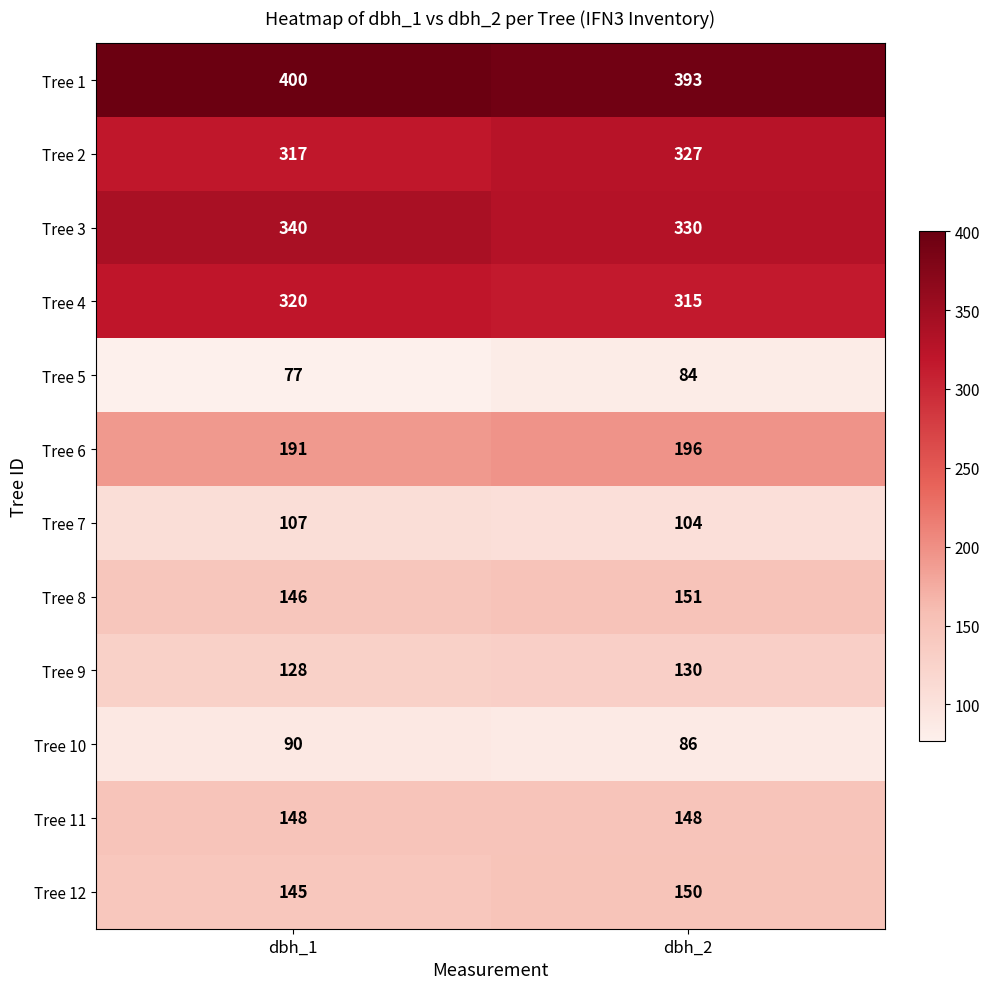

List the series in order of their peak value, highest first.

Tree 1, Tree 3, Tree 2, Tree 4, Tree 6, Tree 8, Tree 12, Tree 11, Tree 9, Tree 7, Tree 10, Tree 5